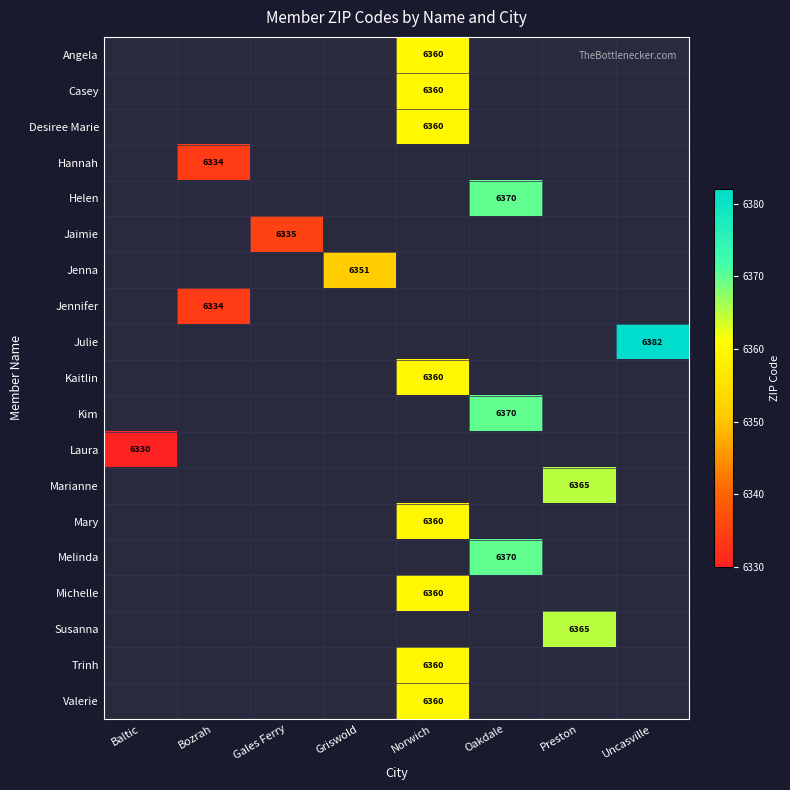

How many categories are shown in the chart?

8